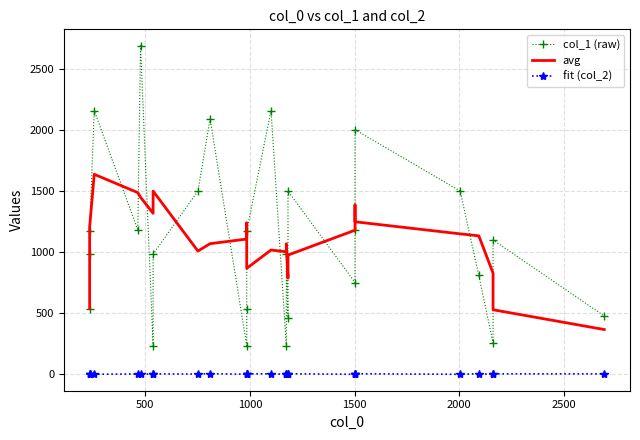

What is the average value of the col_1 (raw) series?

1112.6